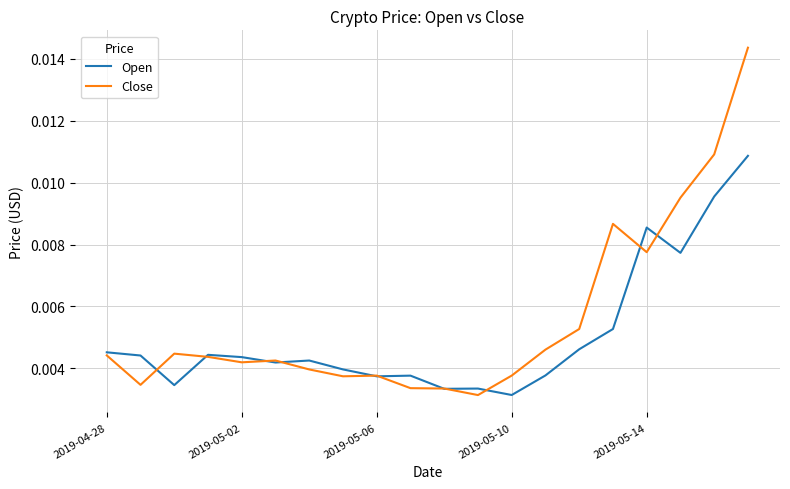

How many lines are shown in the chart?

2